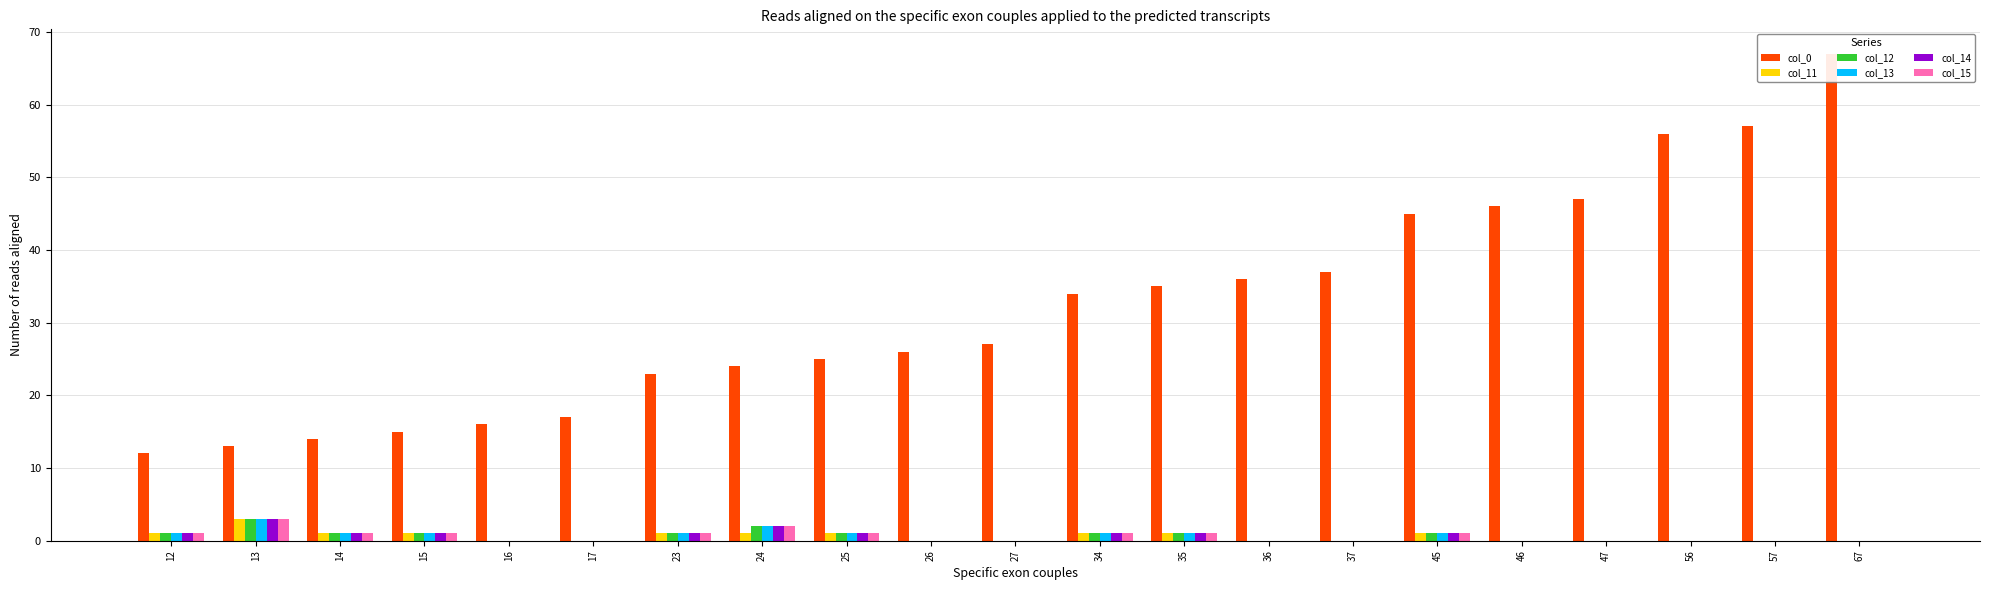

The col_11 series shows 0 at 26. True or false?

True